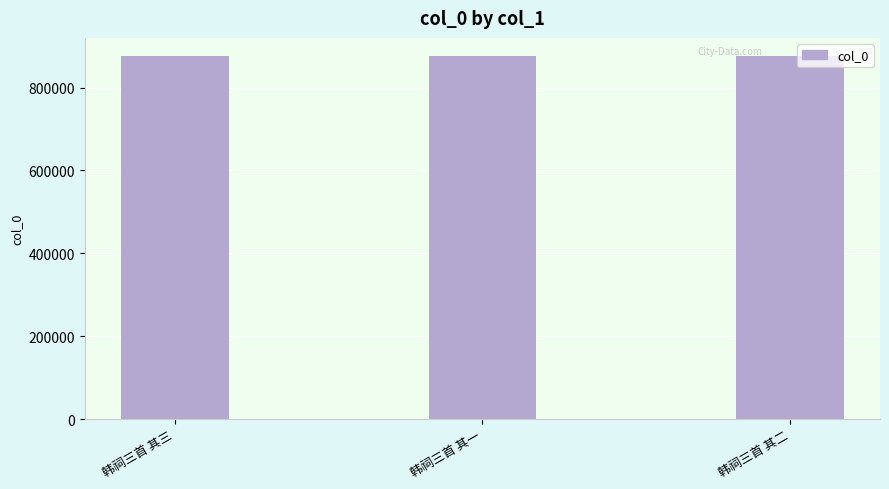

How many categories are shown in the chart?

3